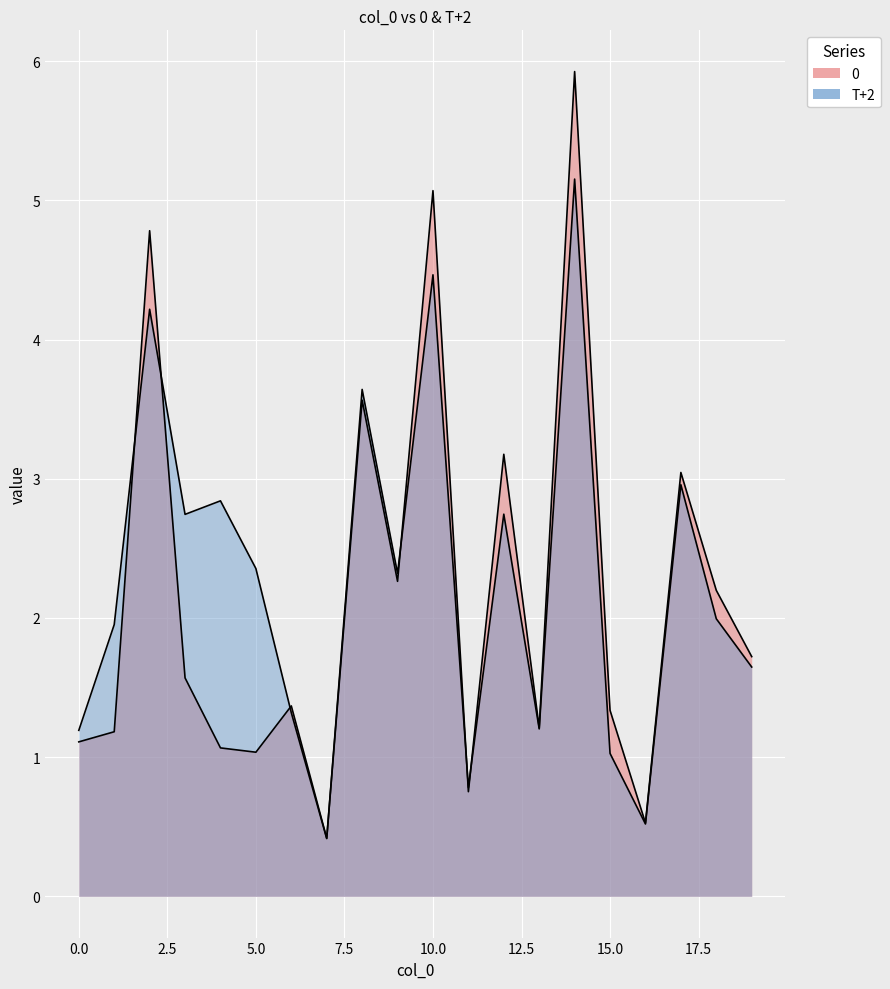

List the labels in order of 0 value, smallest first.

7, 16, 11, 5, 4, 0, 1, 13, 15, 6, 3, 19, 18, 9, 17, 12, 8, 2, 10, 14